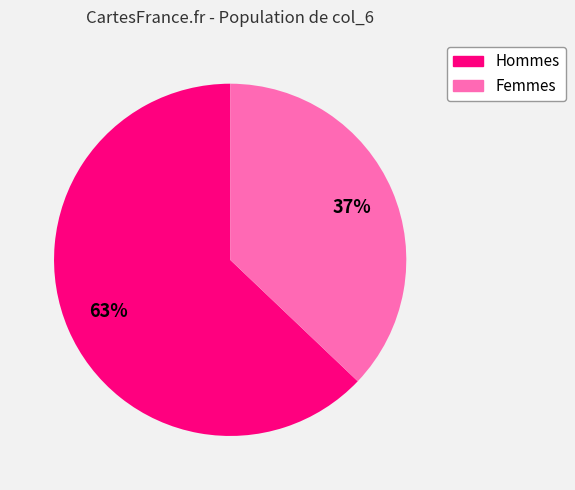

To the nearest percent, what is the average slice percentage?

50%